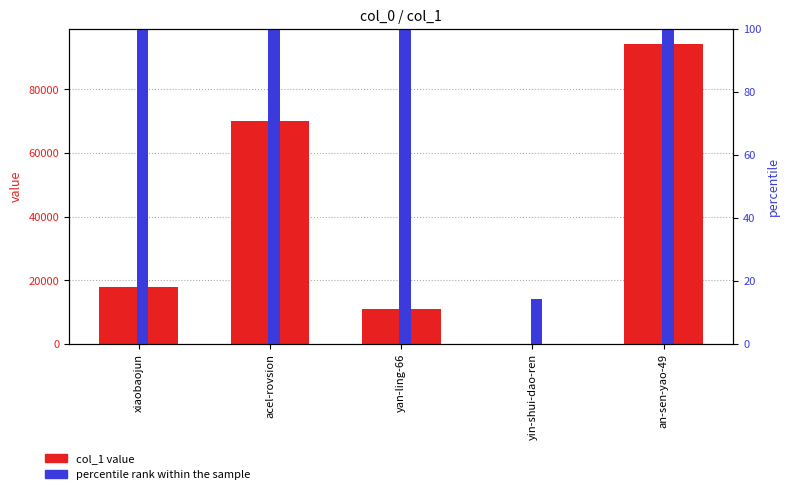

The value of col_1 at an-sen-yao-49 is 94347.0. True or false?

True